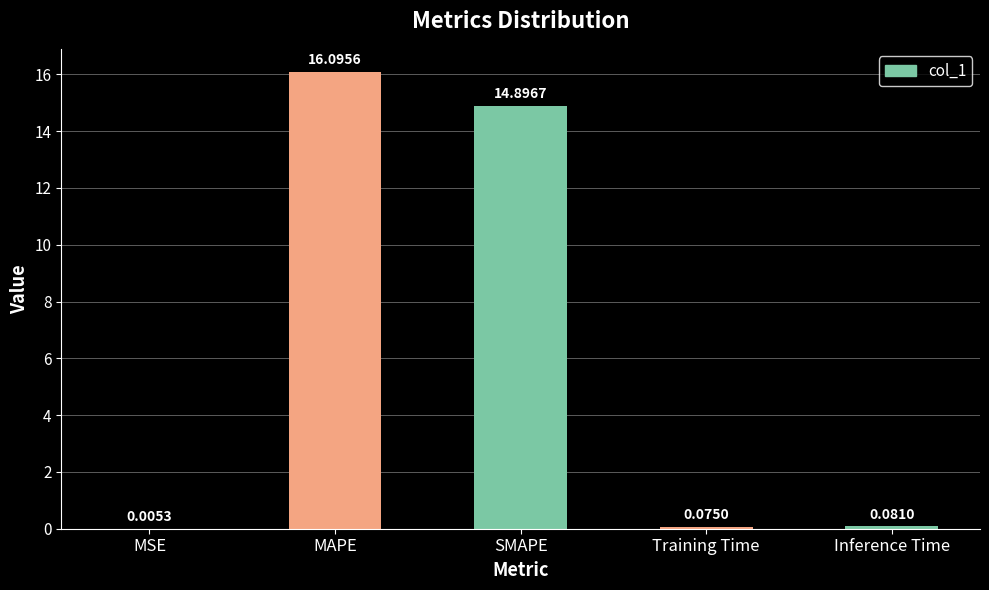

Which category has the highest value across all series?

MAPE